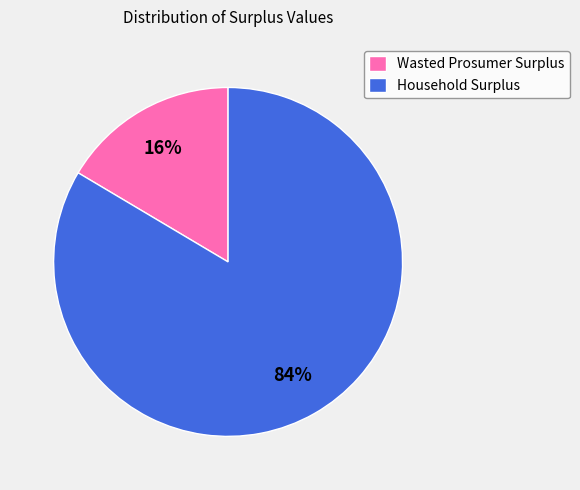

Count the number of slices in the pie.

2